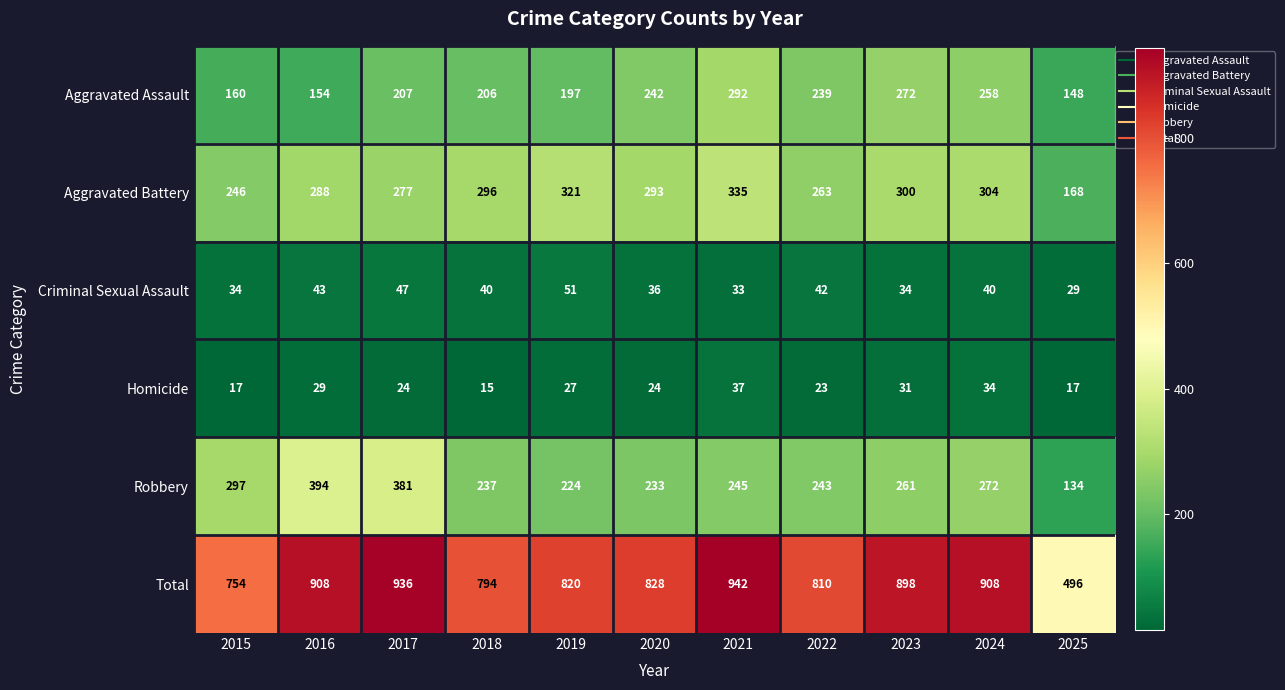

What is the sum of all Criminal Sexual Assault values?

429